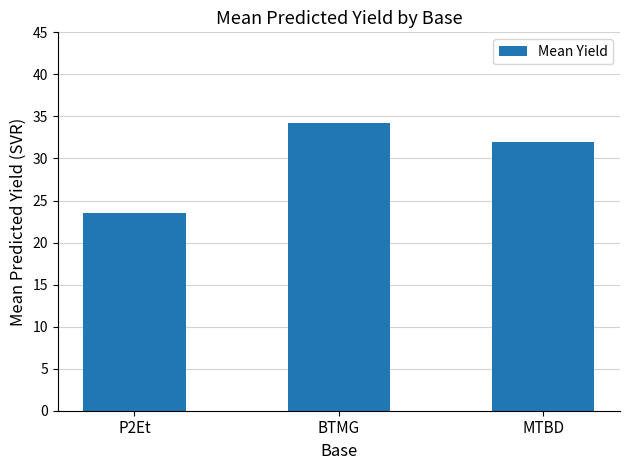

What is the difference between the maximum and minimum values?

10.7